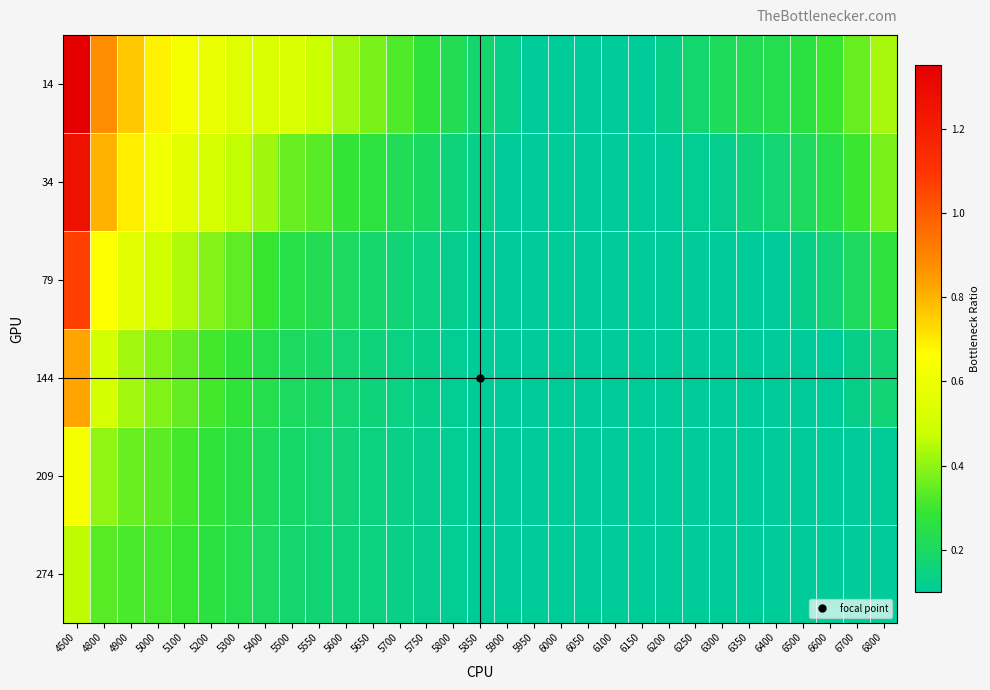

Reading left to right, transcribe all the data shown in this chart.

14: 4500=1.4	4800=0.9	4900=0.8	5000=0.7	5100=0.6	5200=0.6	5300=0.5	5400=0.5	5500=0.5	5550=0.5	5600=0.4	5650=0.4	5700=0.3	5750=0.3	5800=0.2	5850=0.2	5900=0.1	5950=0.1	6000=0.1	6050=0.1	6100=0.1	6150=0.1	6200=0.1	6250=0.2	6300=0.2	6350=0.2	6400=0.2	6500=0.3	6600=0.3	6700=0.4	6800=0.4
34: 4500=1.3	4800=0.8	4900=0.7	5000=0.6	5100=0.6	5200=0.5	5300=0.5	5400=0.4	5500=0.4	5550=0.3	5600=0.3	5650=0.3	5700=0.2	5750=0.2	5800=0.2	5850=0.1	5900=0.1	5950=0.1	6000=0.1	6050=0.1	6100=0.1	6150=0.1	6200=0.1	6250=0.1	6300=0.1	6350=0.2	6400=0.2	6500=0.2	6600=0.2	6700=0.3	6800=0.4
79: 4500=1.1	4800=0.7	4900=0.6	5000=0.5	5100=0.4	5200=0.4	5300=0.3	5400=0.3	5500=0.2	5550=0.2	5600=0.2	5650=0.2	5700=0.2	5750=0.1	5800=0.1	5850=0.1	5900=0.1	5950=0.1	6000=0.1	6050=0.1	6100=0.1	6150=0.1	6200=0.1	6250=0.1	6300=0.1	6350=0.1	6400=0.1	6500=0.1	6600=0.2	6700=0.2	6800=0.3
144: 4500=0.8	4800=0.5	4900=0.4	5000=0.4	5100=0.3	5200=0.3	5300=0.3	5400=0.2	5500=0.2	5550=0.2	5600=0.2	5650=0.2	5700=0.1	5750=0.1	5800=0.1	5850=0.1	5900=0.1	5950=0.1	6000=0.1	6050=0.1	6100=0.1	6150=0.1	6200=0.1	6250=0.1	6300=0.1	6350=0.1	6400=0.1	6500=0.1	6600=0.1	6700=0.1	6800=0.2
209: 4500=0.6	4800=0.4	4900=0.4	5000=0.3	5100=0.3	5200=0.3	5300=0.2	5400=0.2	5500=0.2	5550=0.2	5600=0.2	5650=0.1	5700=0.1	5750=0.1	5800=0.1	5850=0.1	5900=0.1	5950=0.1	6000=0.1	6050=0.1	6100=0.1	6150=0.1	6200=0.1	6250=0.1	6300=0.1	6350=0.1	6400=0.1	6500=0.1	6600=0.1	6700=0.1	6800=0.1
274: 4500=0.5	4800=0.3	4900=0.3	5000=0.3	5100=0.3	5200=0.3	5300=0.2	5400=0.2	5500=0.2	5550=0.2	5600=0.2	5650=0.1	5700=0.1	5750=0.1	5800=0.1	5850=0.1	5900=0.1	5950=0.1	6000=0.1	6050=0.1	6100=0.1	6150=0.1	6200=0.1	6250=0.1	6300=0.1	6350=0.1	6400=0.1	6500=0.1	6600=0.1	6700=0.1	6800=0.1